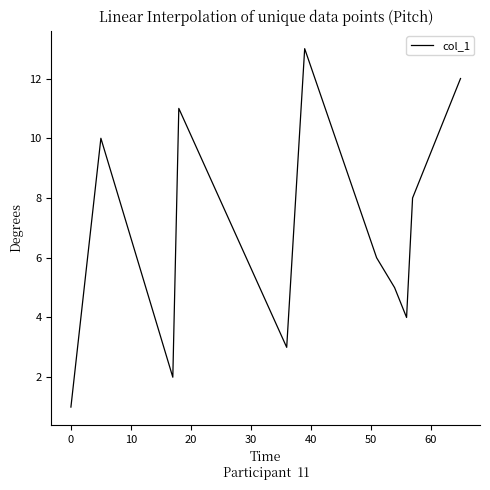

Is this an area chart (filled region under the line)?

No